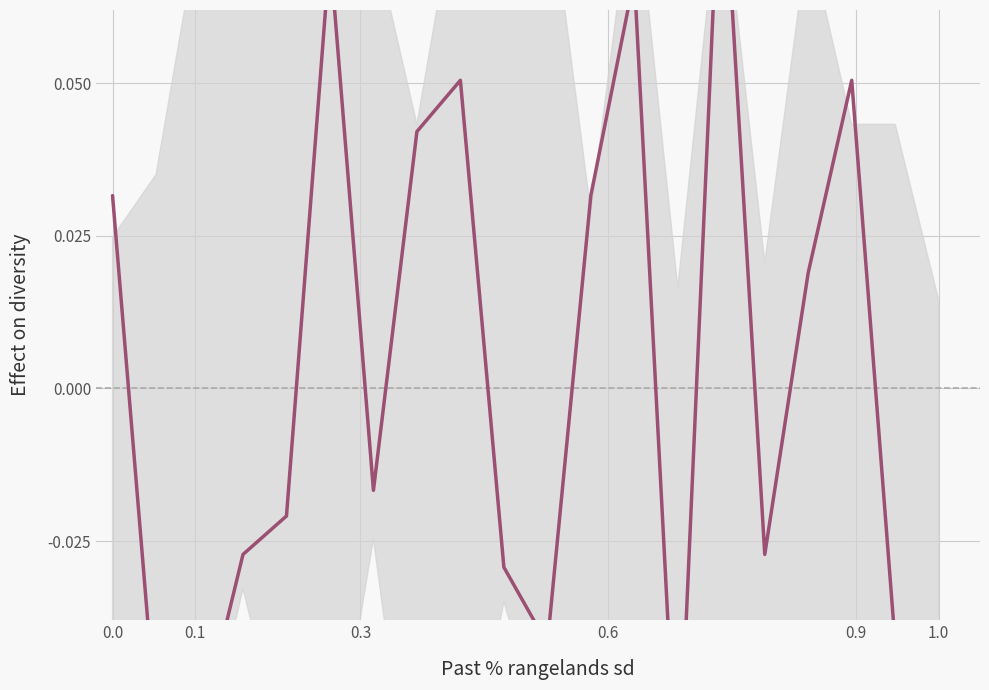

True or false: the data shows 0.0 at 11.

False